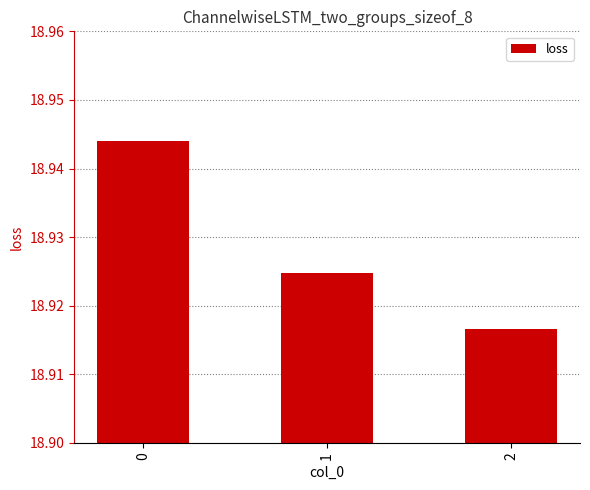

What is the sum of the values at 0 and 1?

37.9